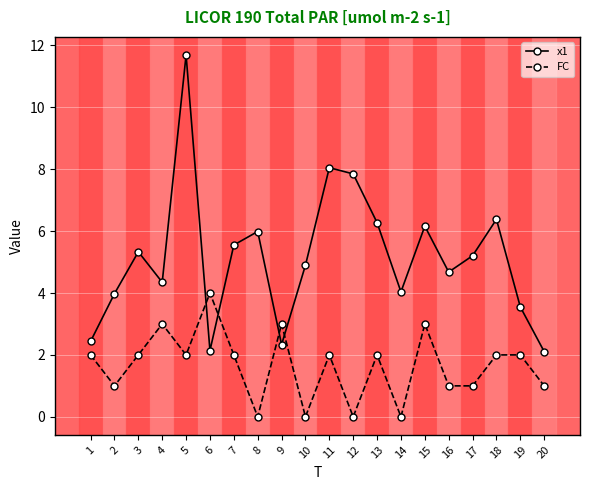

True or false: FC has more than 0 points higher than both neighbors.

True